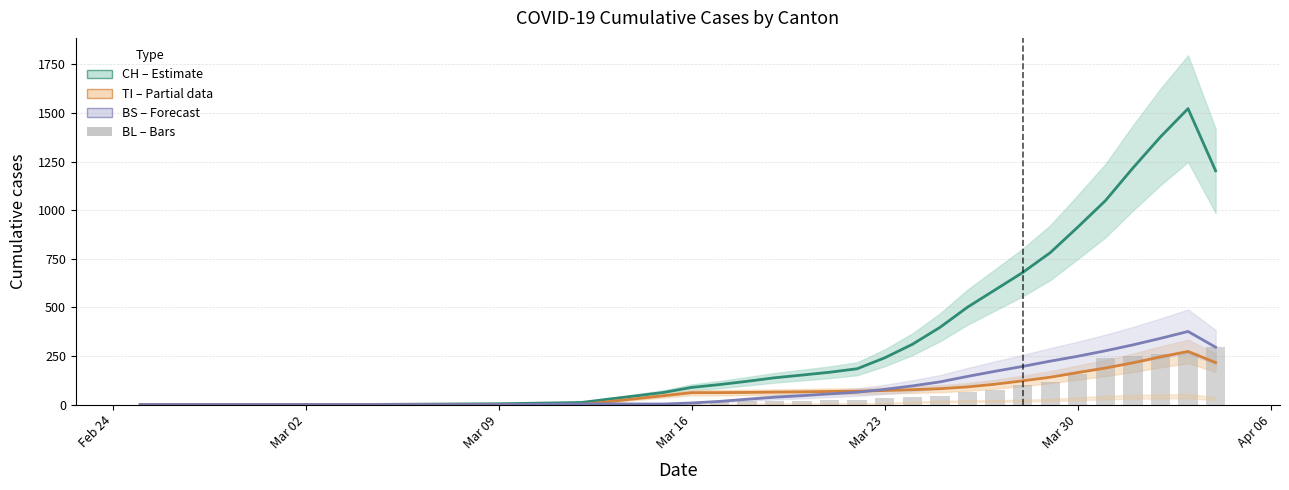

What is the value of the 32nd bar from the left?

76